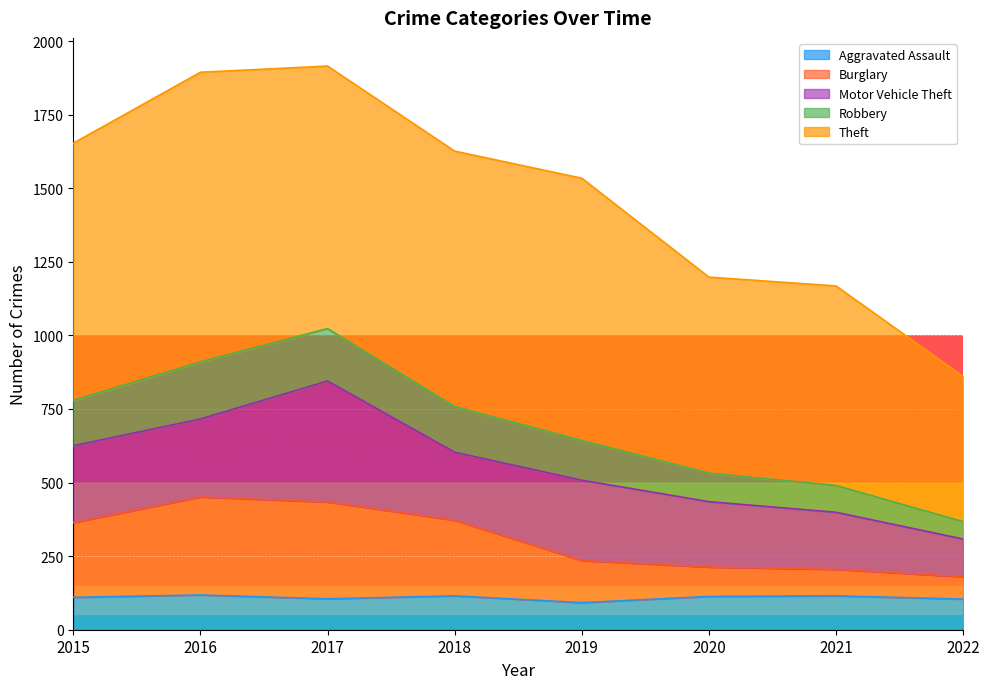

Where does the Aggravated Assault series first go above 113?

2016